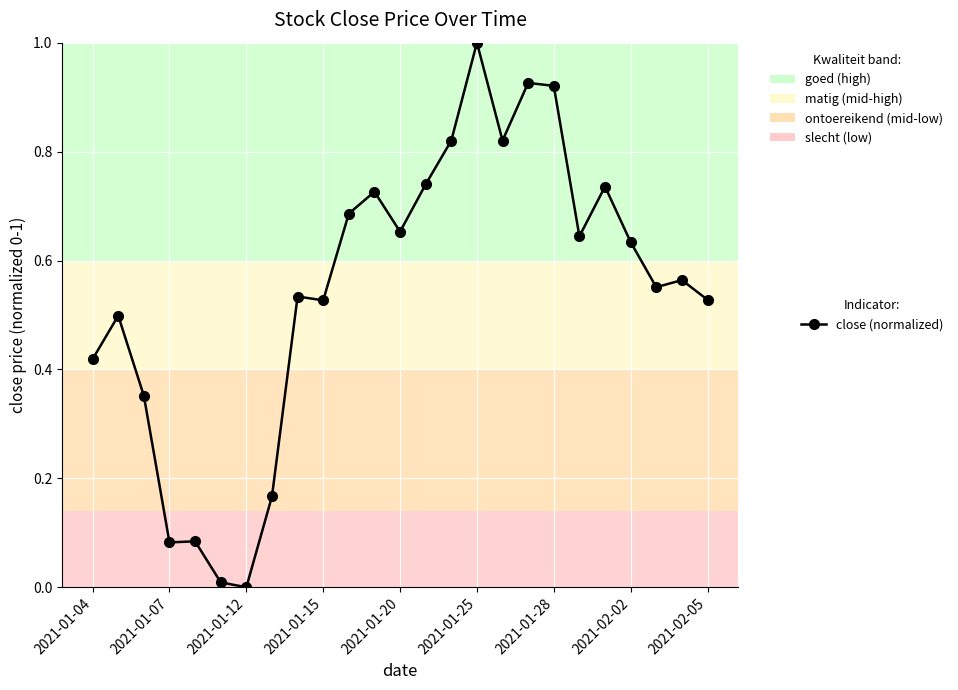

Is this an area chart (filled region under the line)?

No